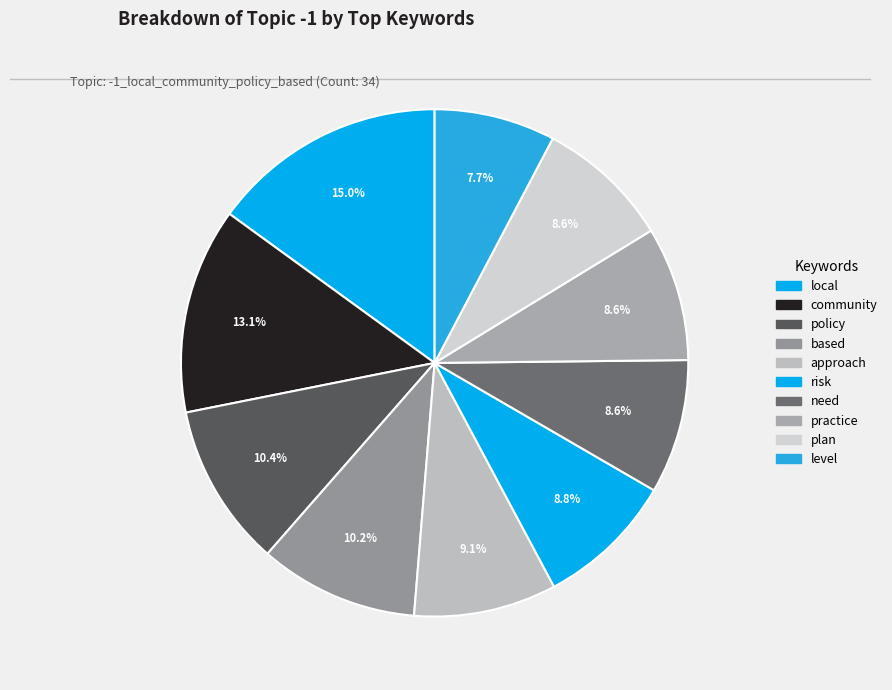

How many segments does this pie chart have?

10